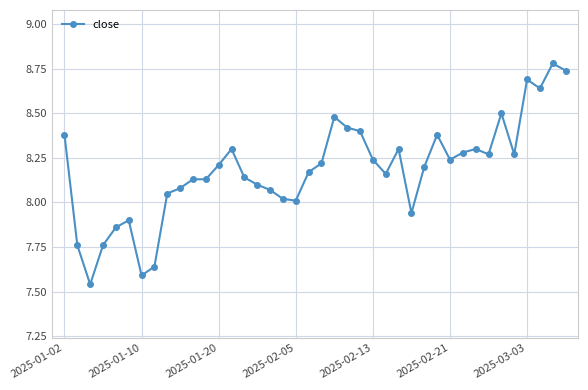

True or false: there are more than 2 points higher than both neighbors.

True